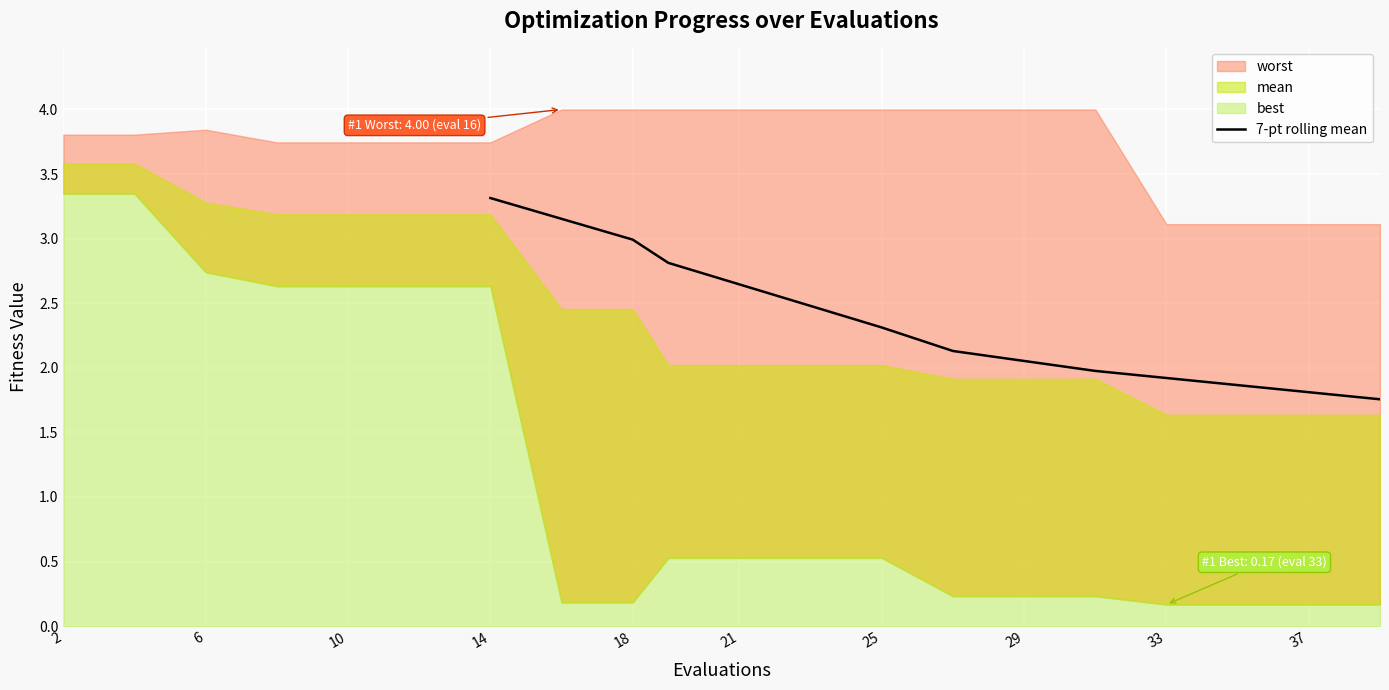

The chart shows a value of 3.1 at 33. True or false?

False